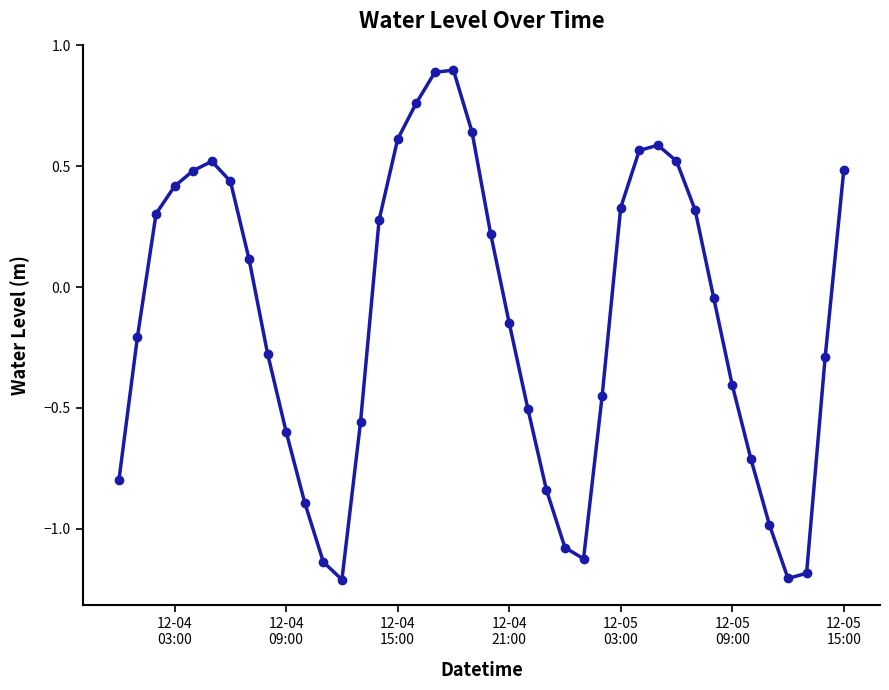

What is the greatest value displayed?

0.9